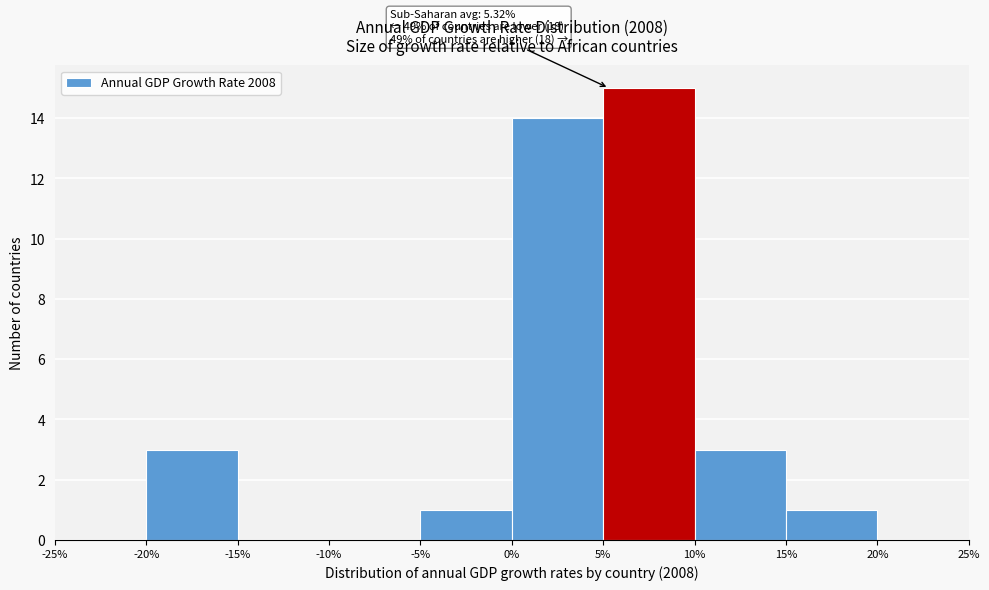

Which range on the x-axis has the tallest bar?

5% to 10%